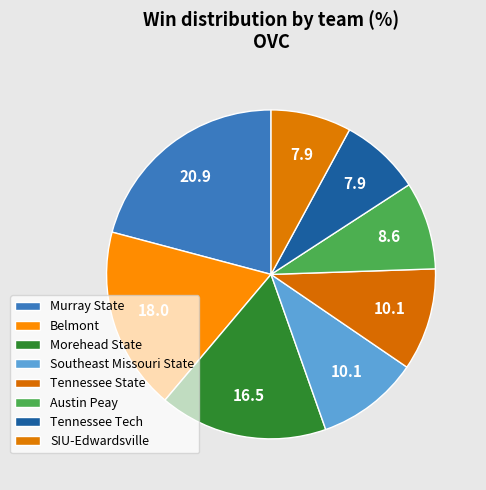

How many segments does this pie chart have?

8